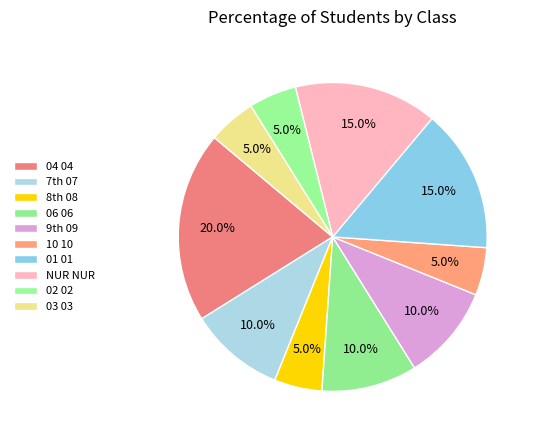

How many slices are in this pie chart?

10